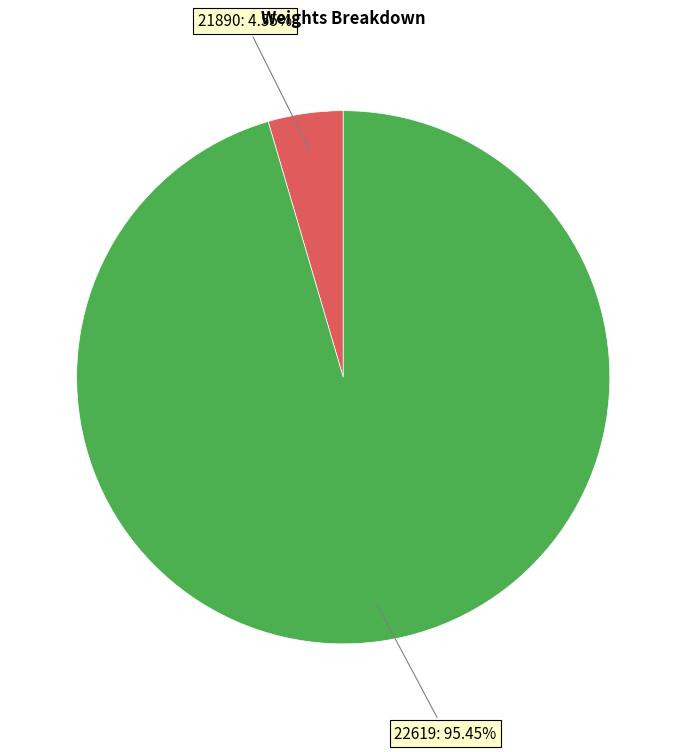

Count the number of slices in the pie.

2